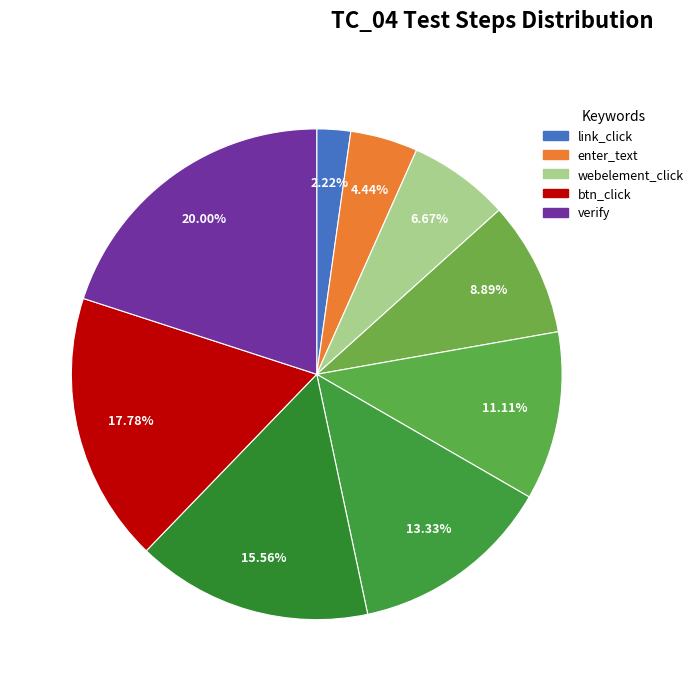

Which category has the biggest portion of the pie?

Step 9: verify